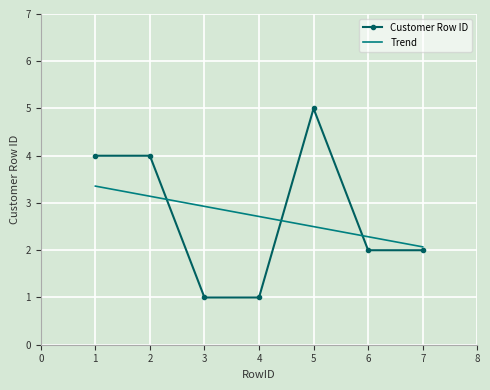

What is the average value of the Customer Row ID series?

2.7